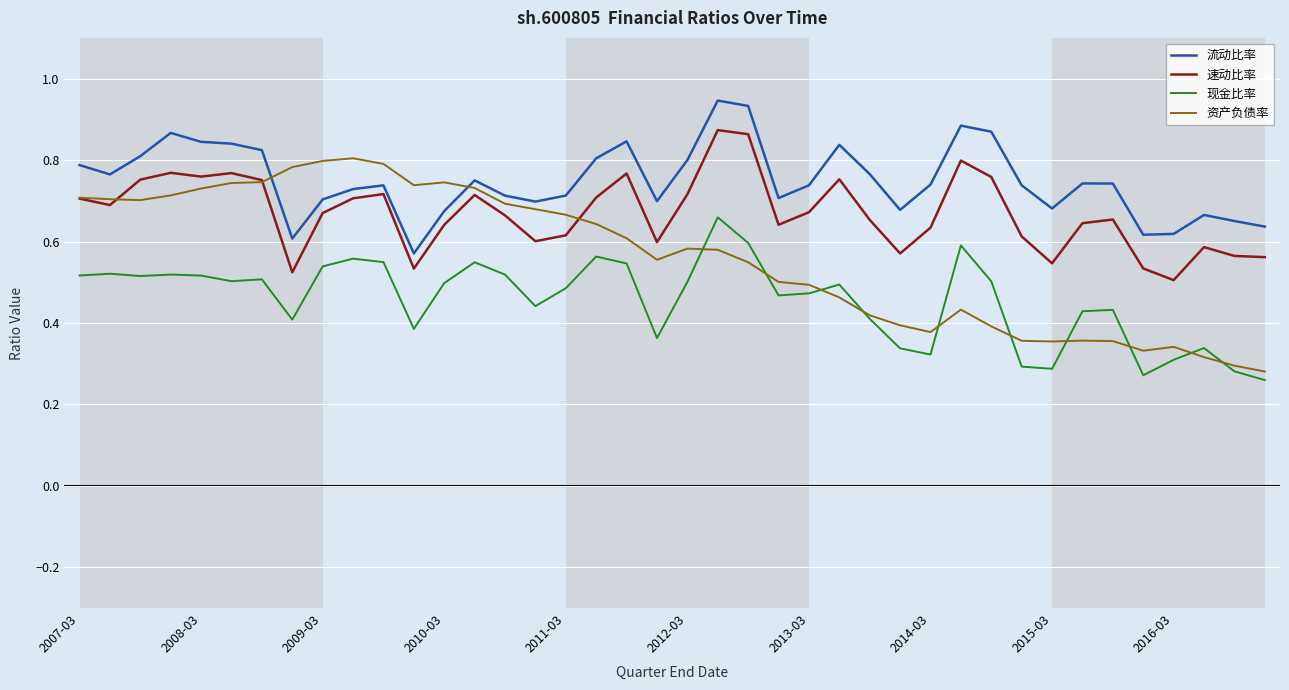

Which series has the largest total across all categories?

流动比率